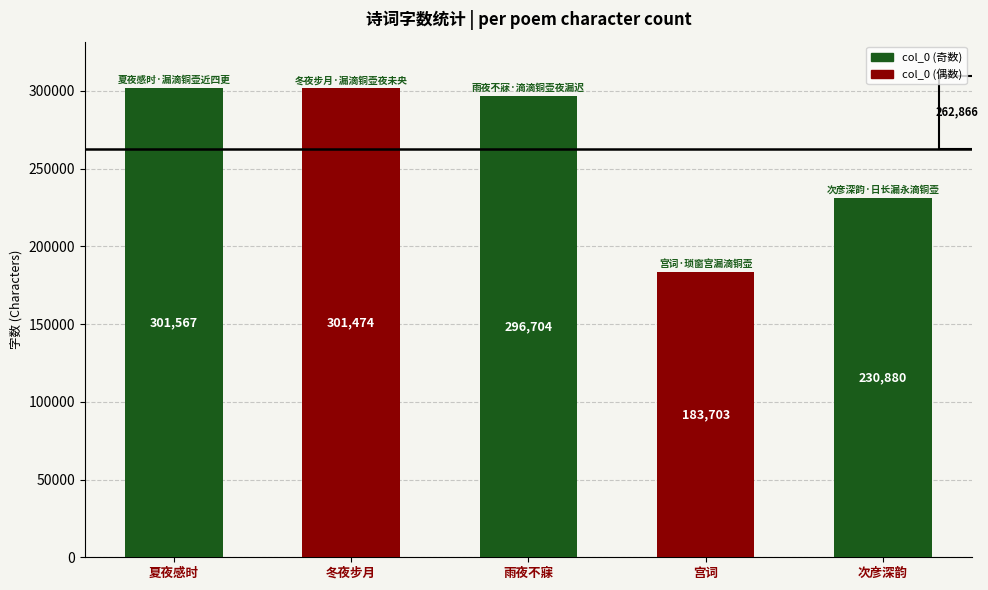

At which label does the data first exceed 296704?

夏夜感时